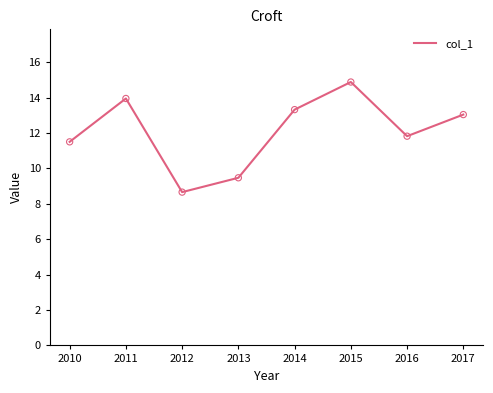

What is the ratio of the value at 2010 to the value at 2014?

0.9